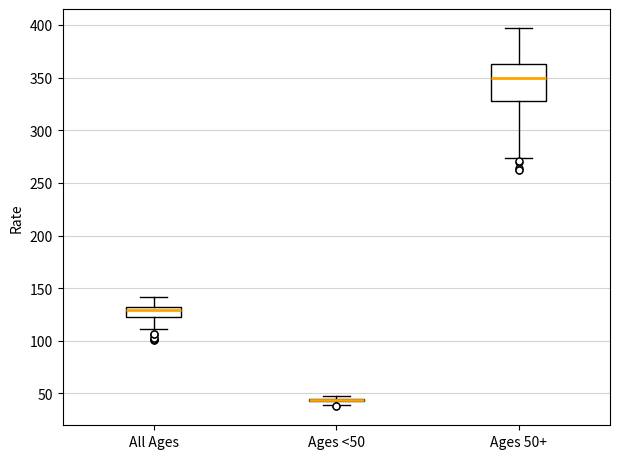

Comparing the boxes themselves (not the whiskers), which one is the tallest?

Ages 50+